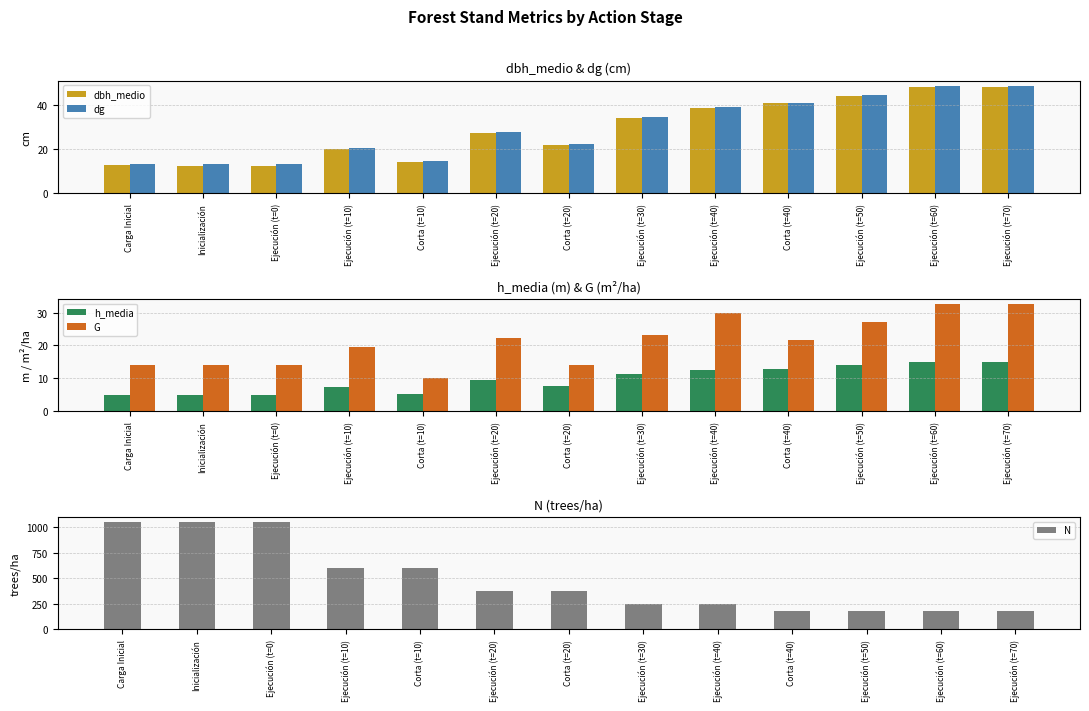

At Corta (t=40), list the series in order from largest to smallest.

N, dg, dbh_medio, G, h_media